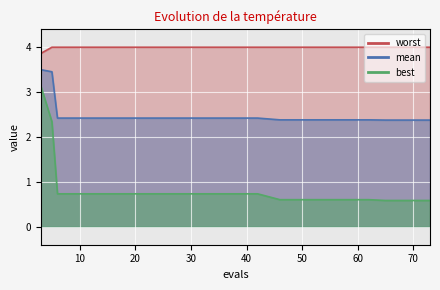

What is the label of the 4th point from the left?

10